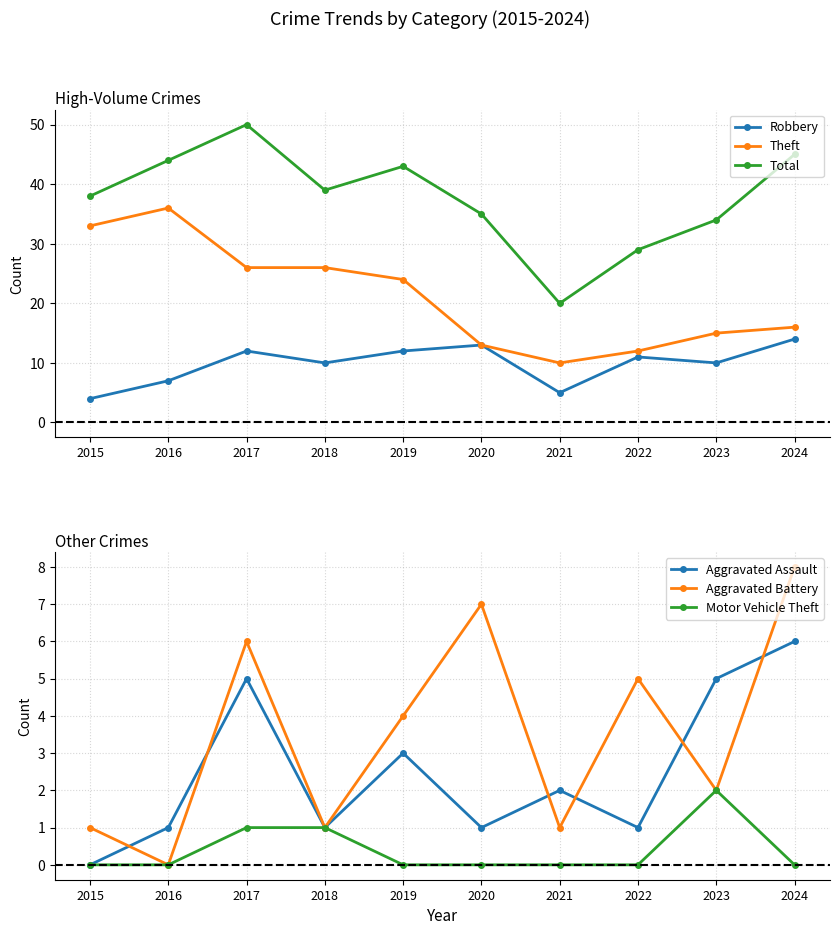

At which category does Robbery reach its first local valley?

2018